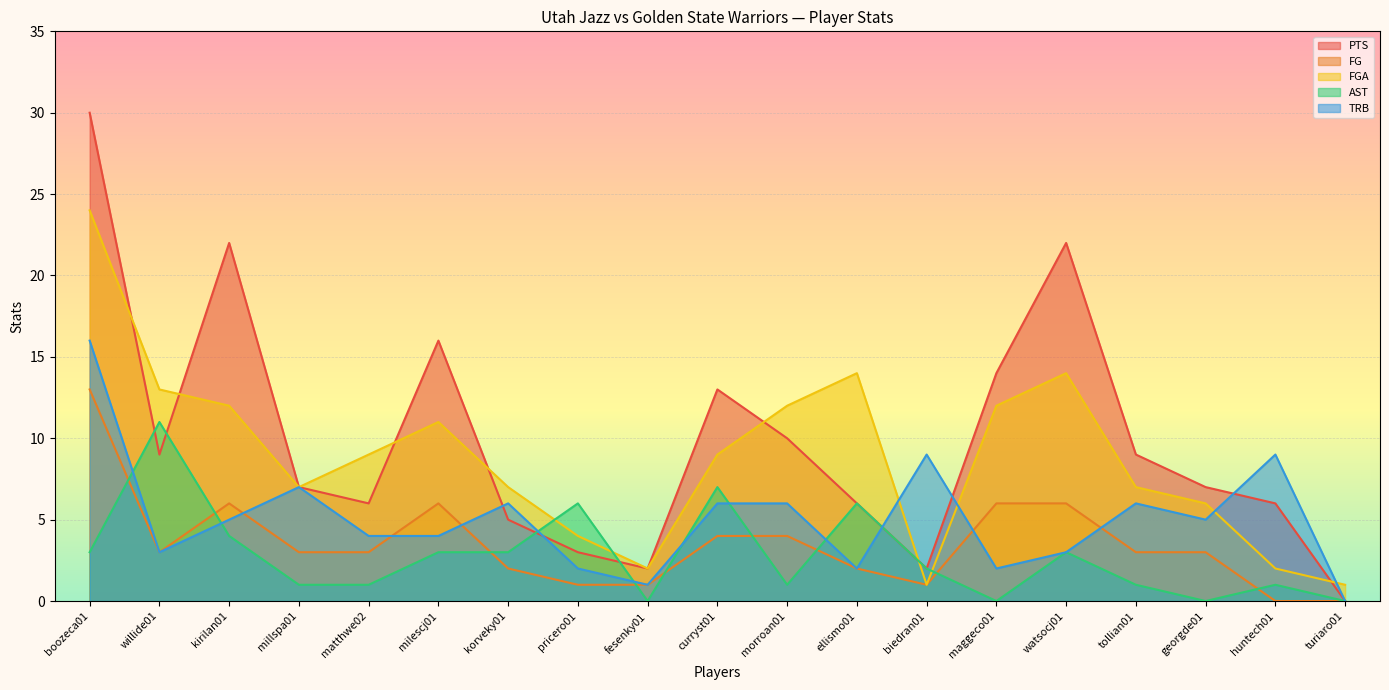

What is the difference between the second highest and minimum values in the AST series?

7